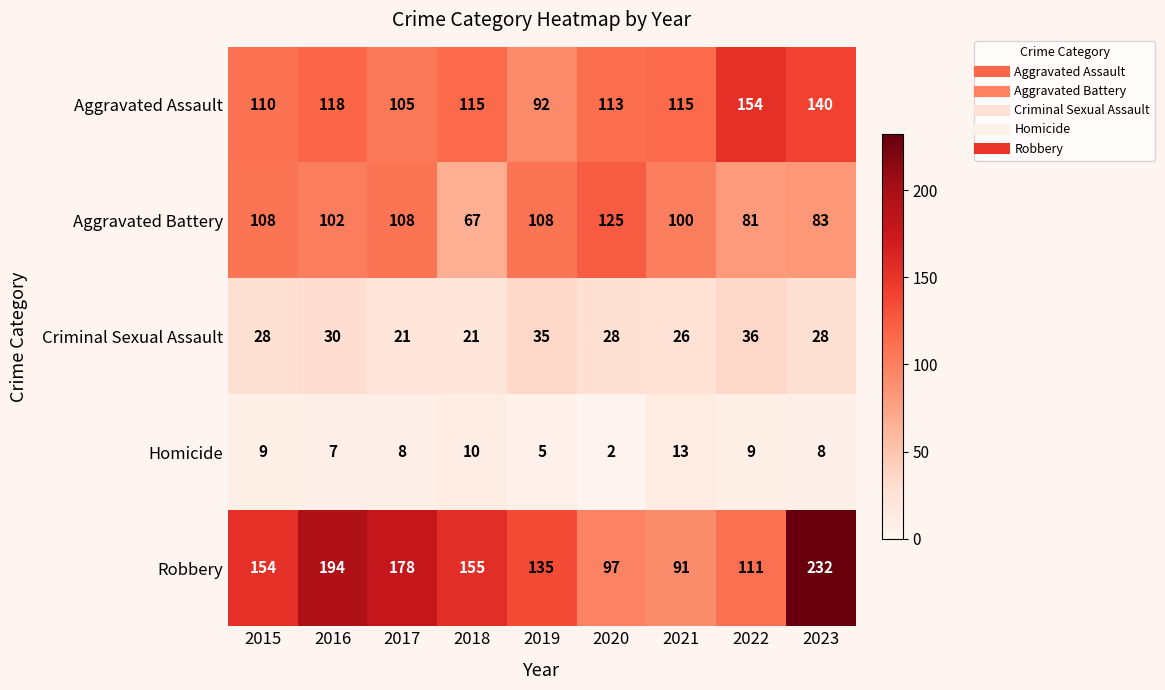

What is the sum of all Aggravated Assault values?

1062